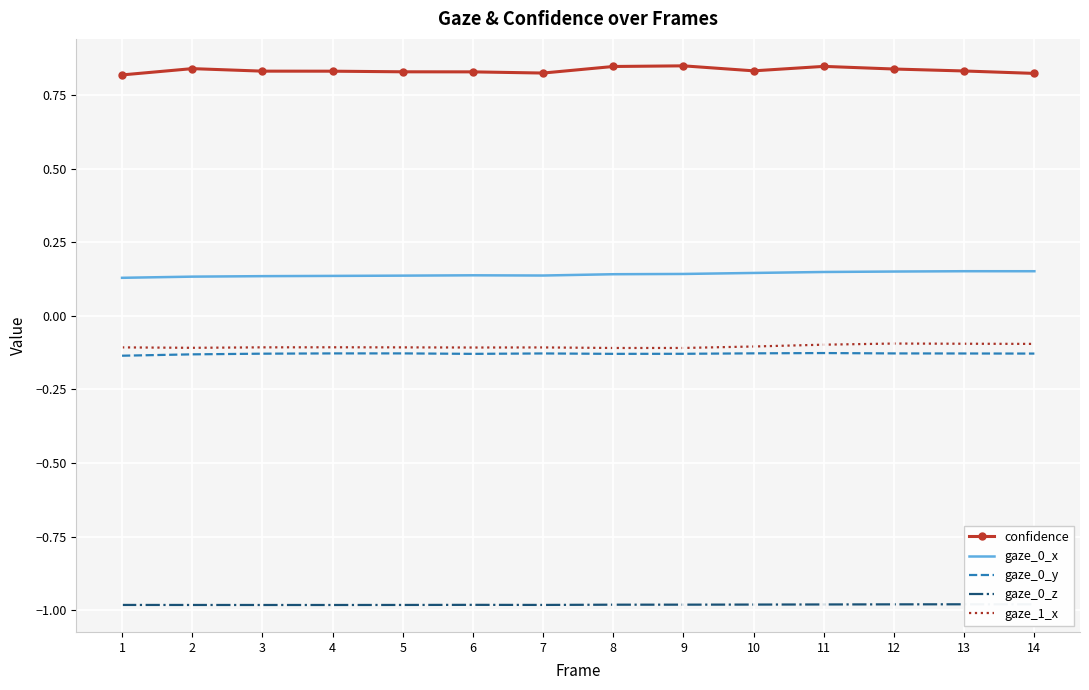

Is this an area chart (filled region under the line)?

No